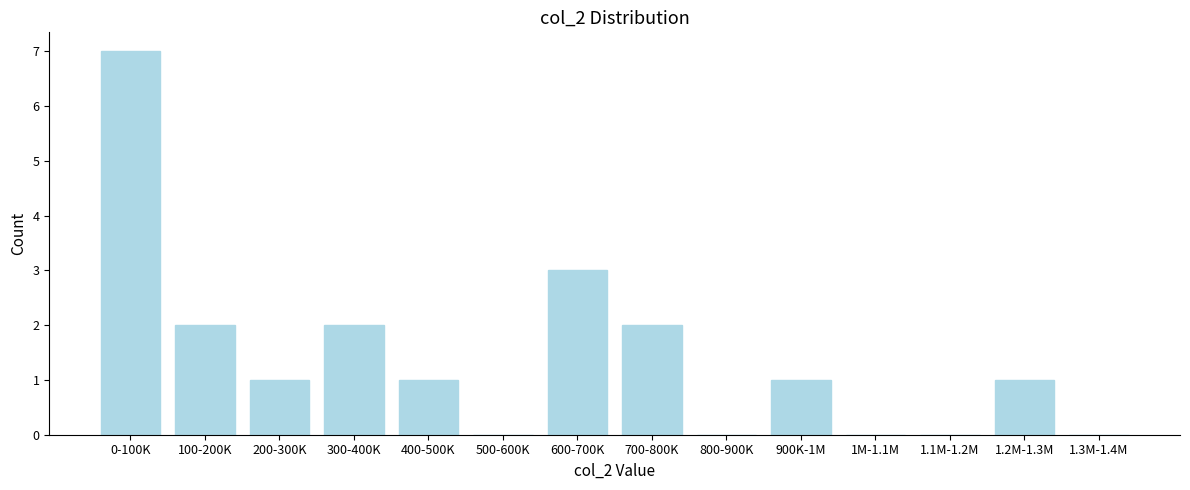

Reading left to right, list all the values displayed in this chart.

0-100K=7	100-200K=2	200-300K=1	300-400K=2	400-500K=1	500-600K=0	600-700K=3	700-800K=2	800-900K=0	900K-1M=1	1M-1.1M=0	1.1M-1.2M=0	1.2M-1.3M=1	1.3M-1.4M=0